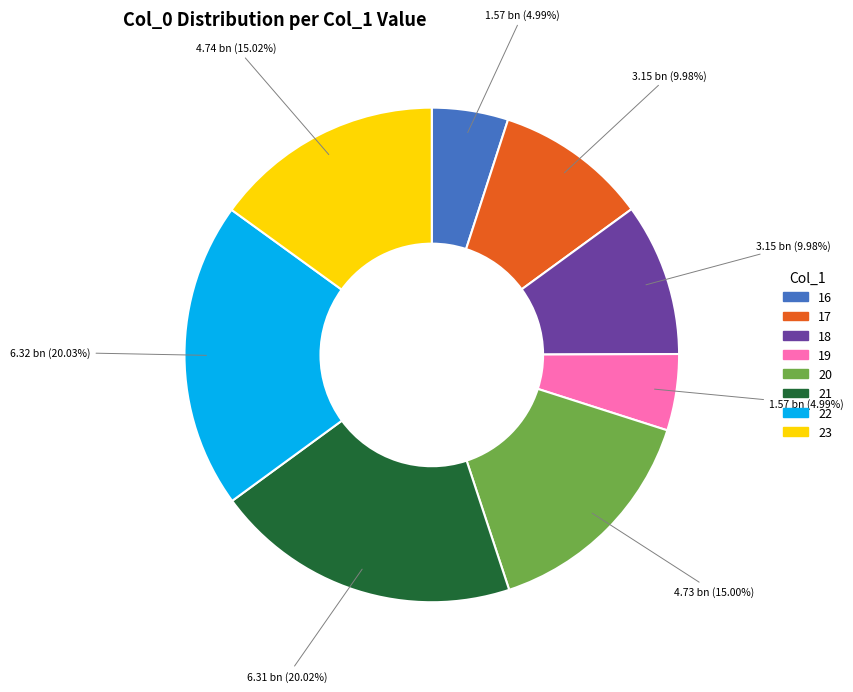

What is the ratio of the value at 16 to the value at 17?

0.5